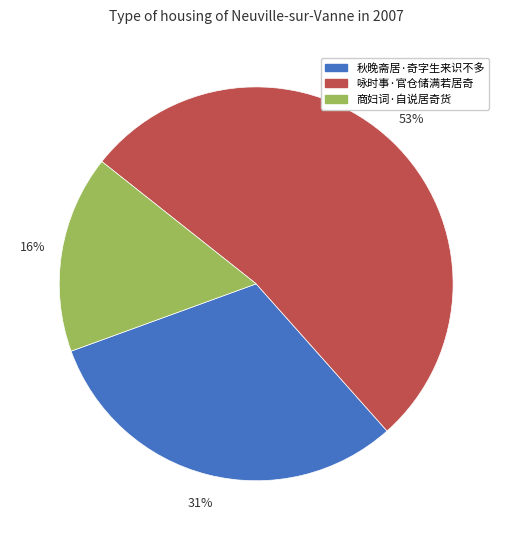

To the nearest percent, what is the combined percentage of 咏时事·官仓储满若居奇 and 商妇词·自说居奇货?

69%